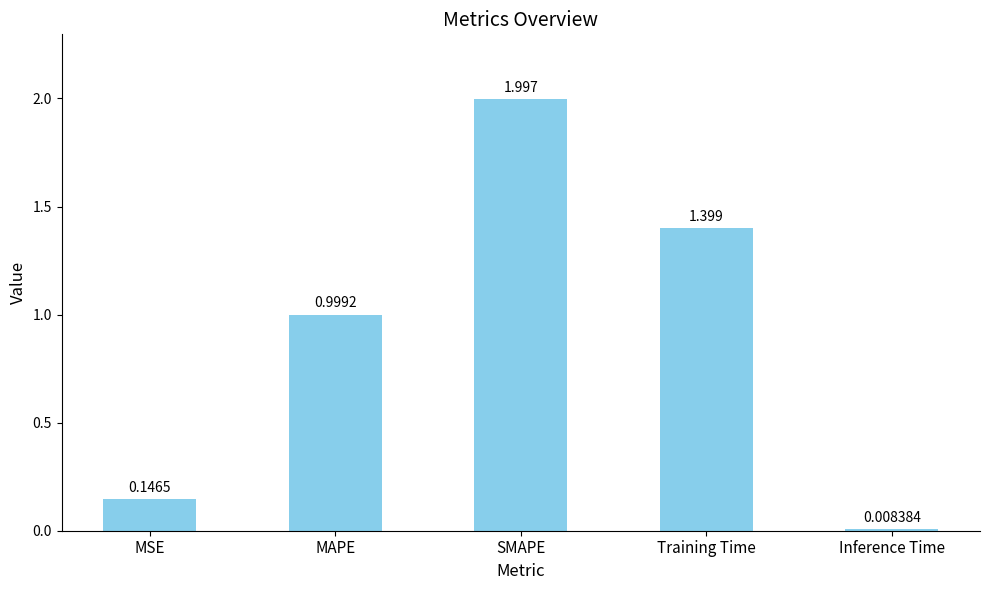

What is the label of the 3rd bar from the right?

SMAPE